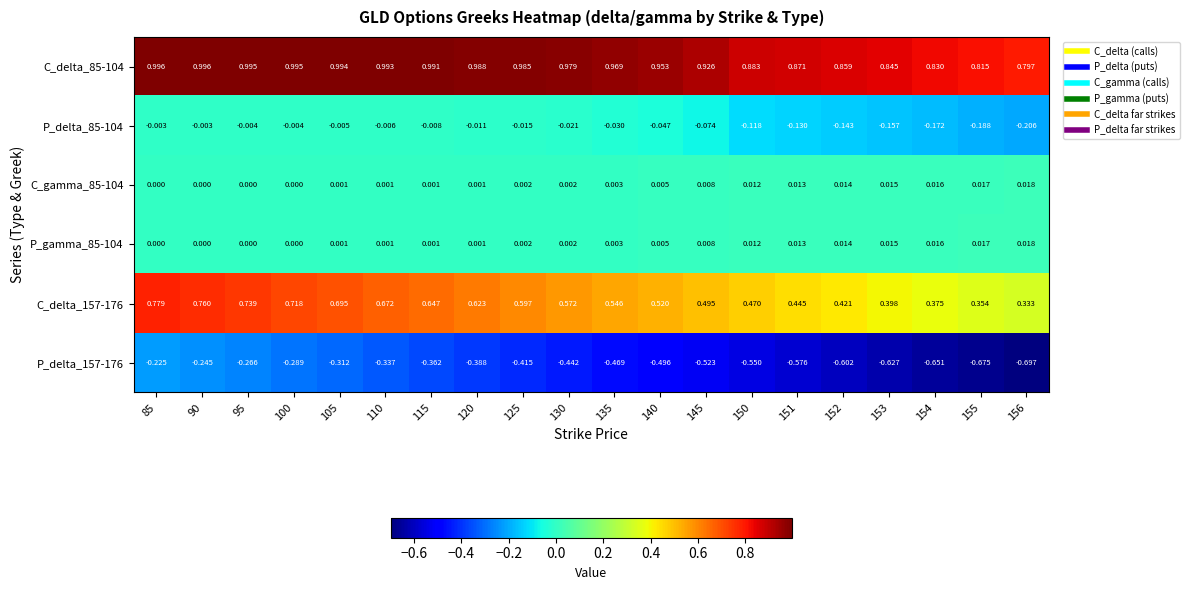

Which series has the largest range (max minus min)?

P_delta_157-176